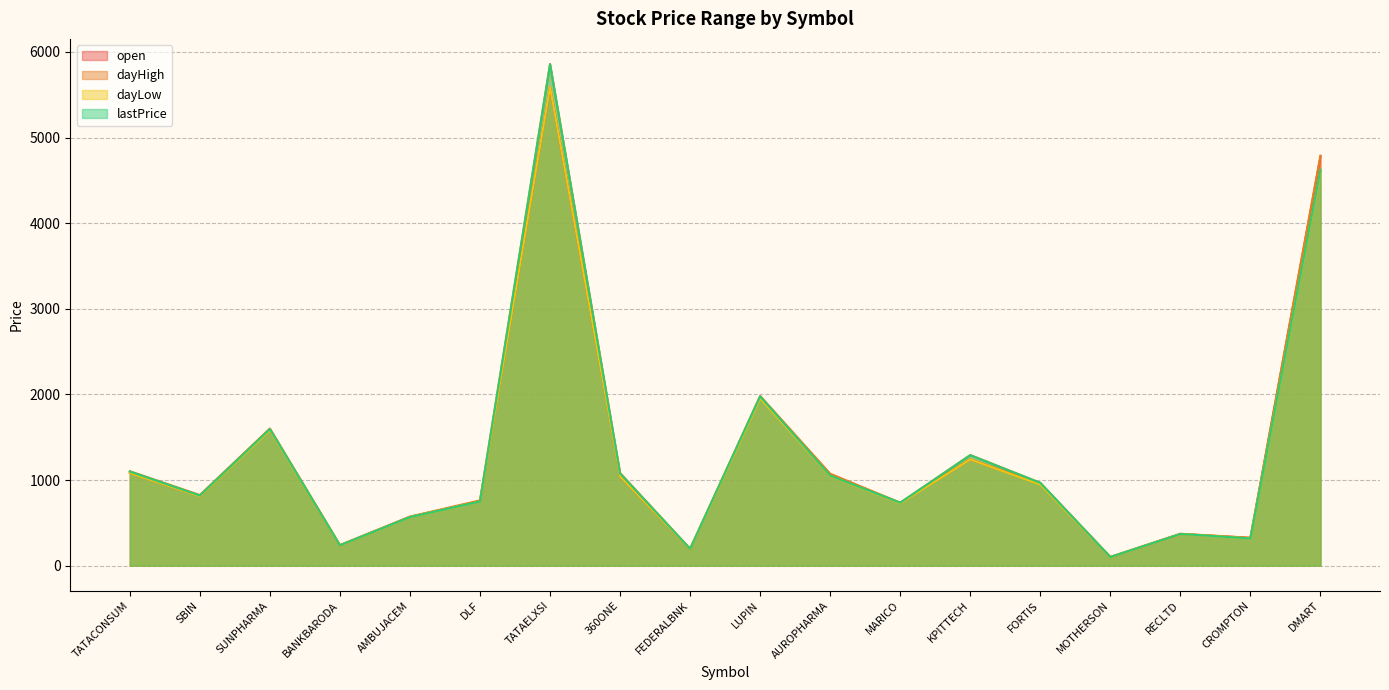

What is the smallest value displayed?

98.9